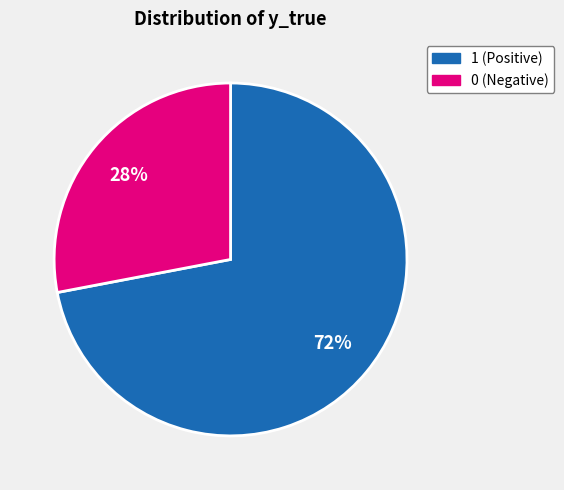

Is the sum of 0 and 1 greater than half?

Yes